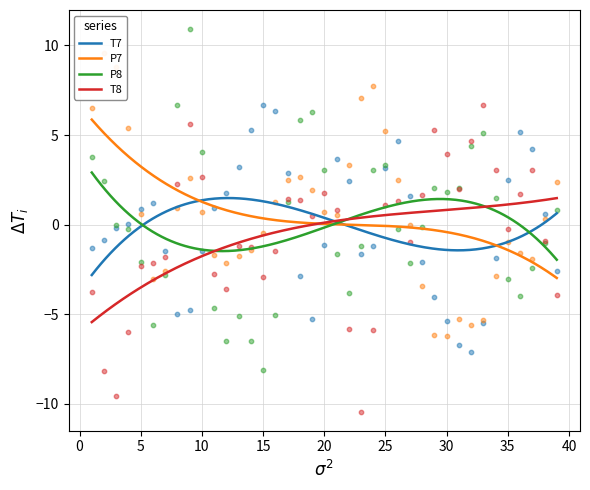

Which series reaches the maximum Y coordinate?

P8